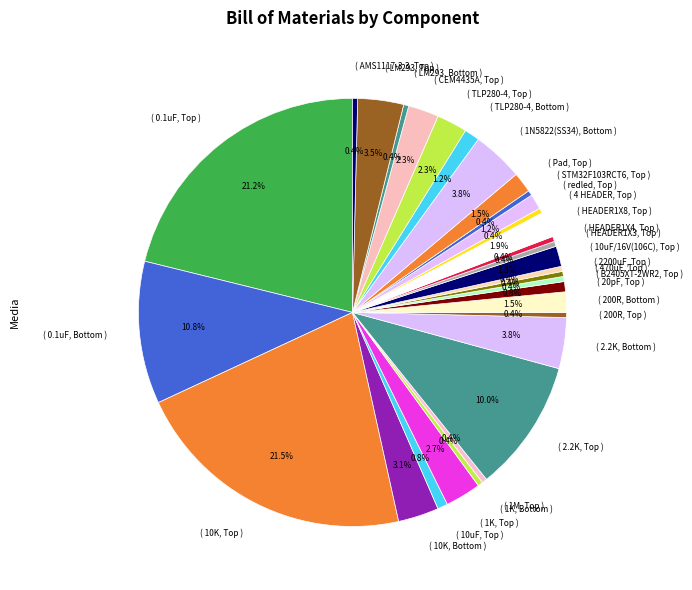

Does any single category account for the majority?

No